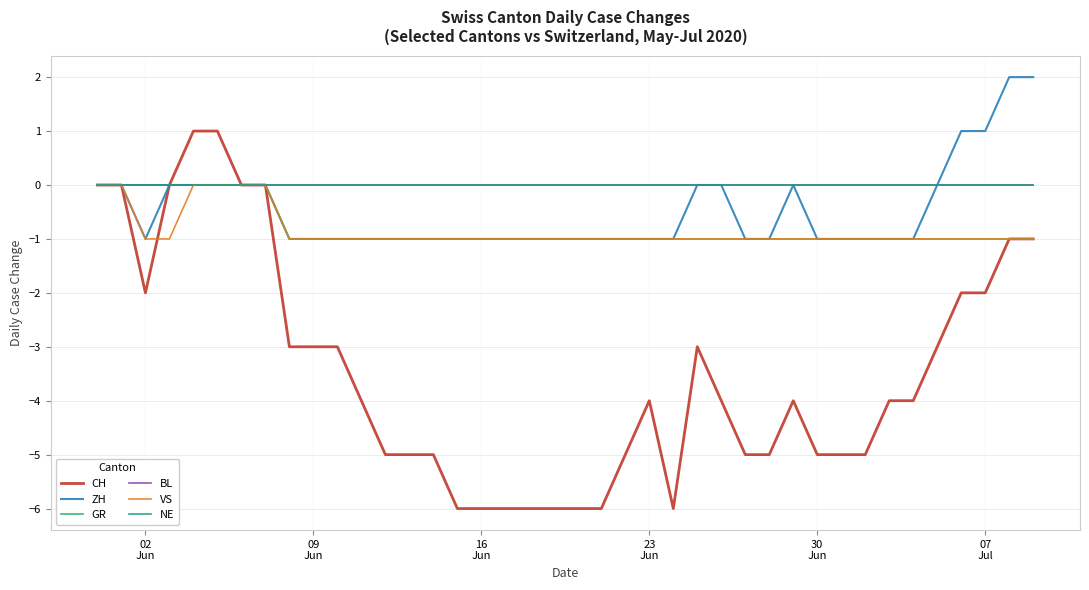

True or false: BL has more than 2 interior local peaks.

False